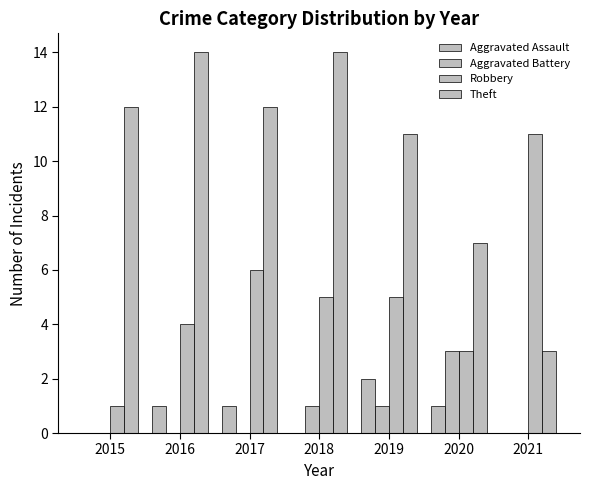

How many categories are shown in the chart?

7